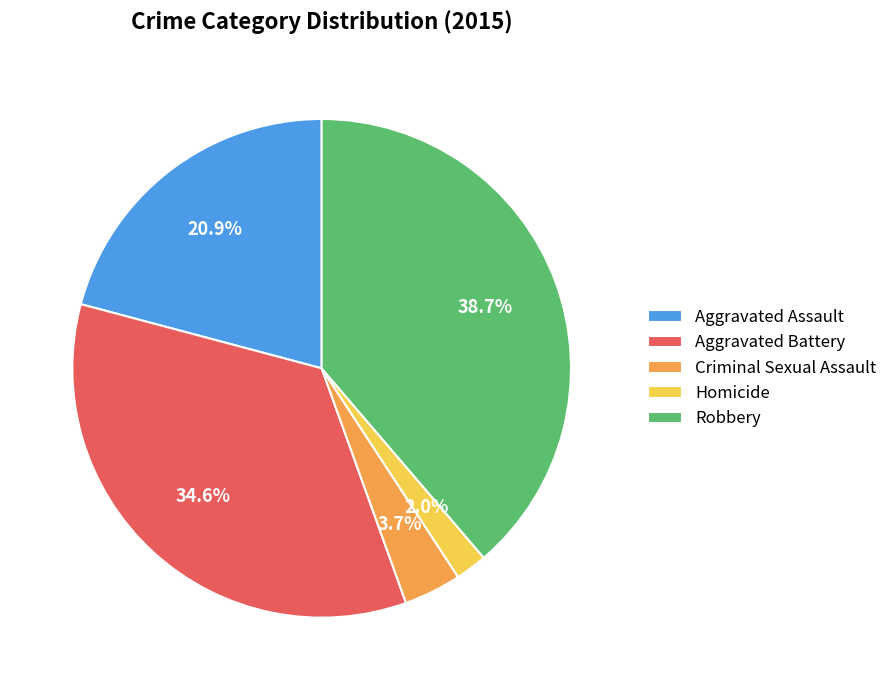

To the nearest percent, what is the average slice percentage?

20%